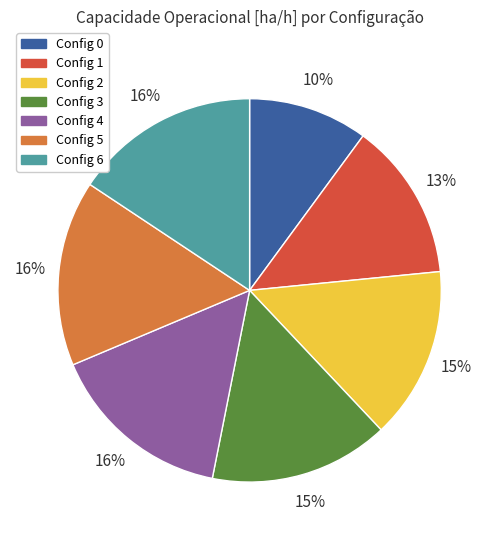

To the nearest percent, what is the average slice percentage?

14%